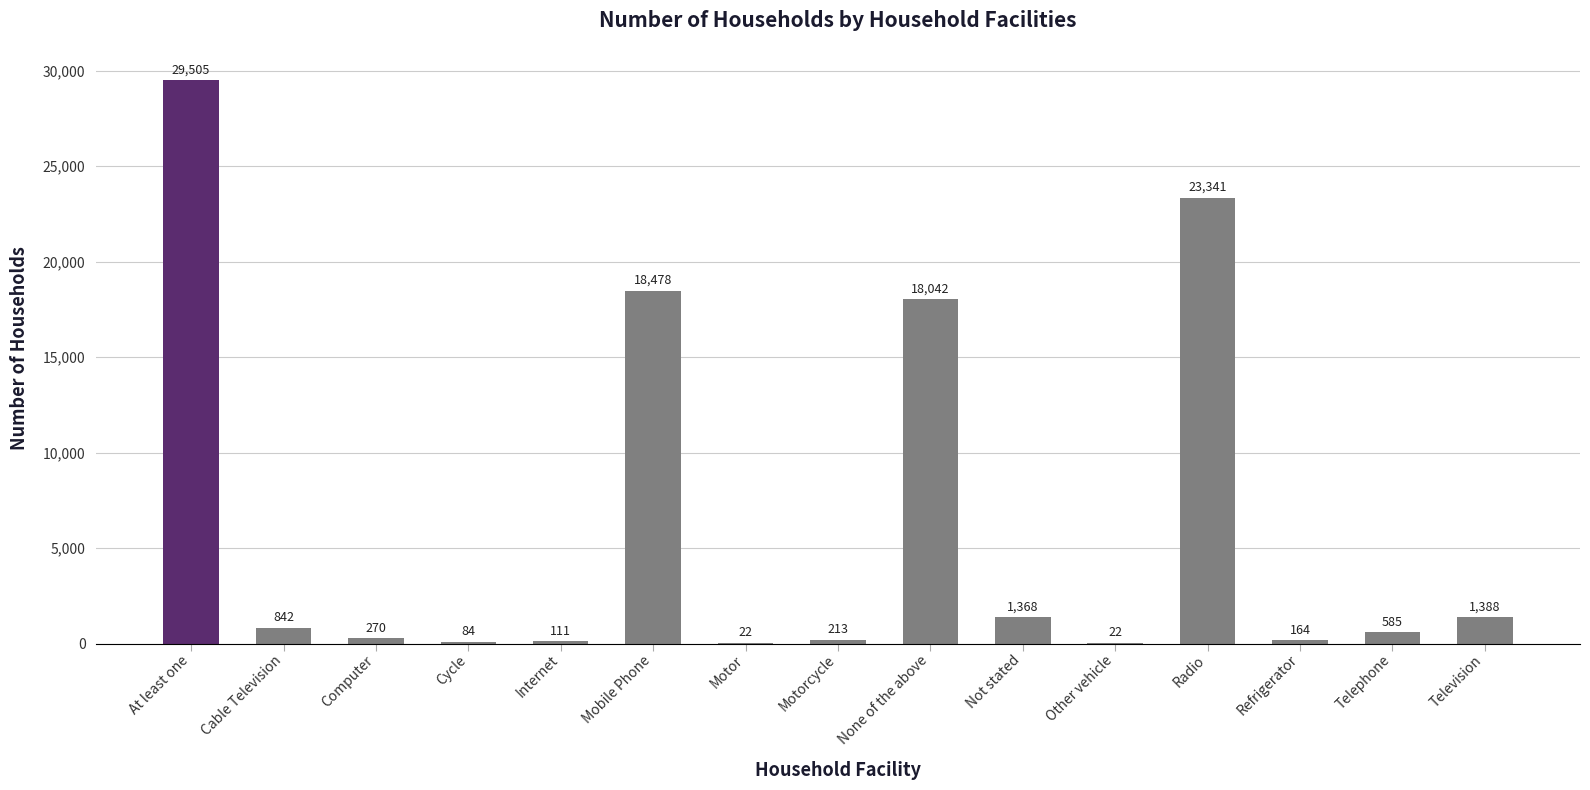

Are the bars horizontal?

No